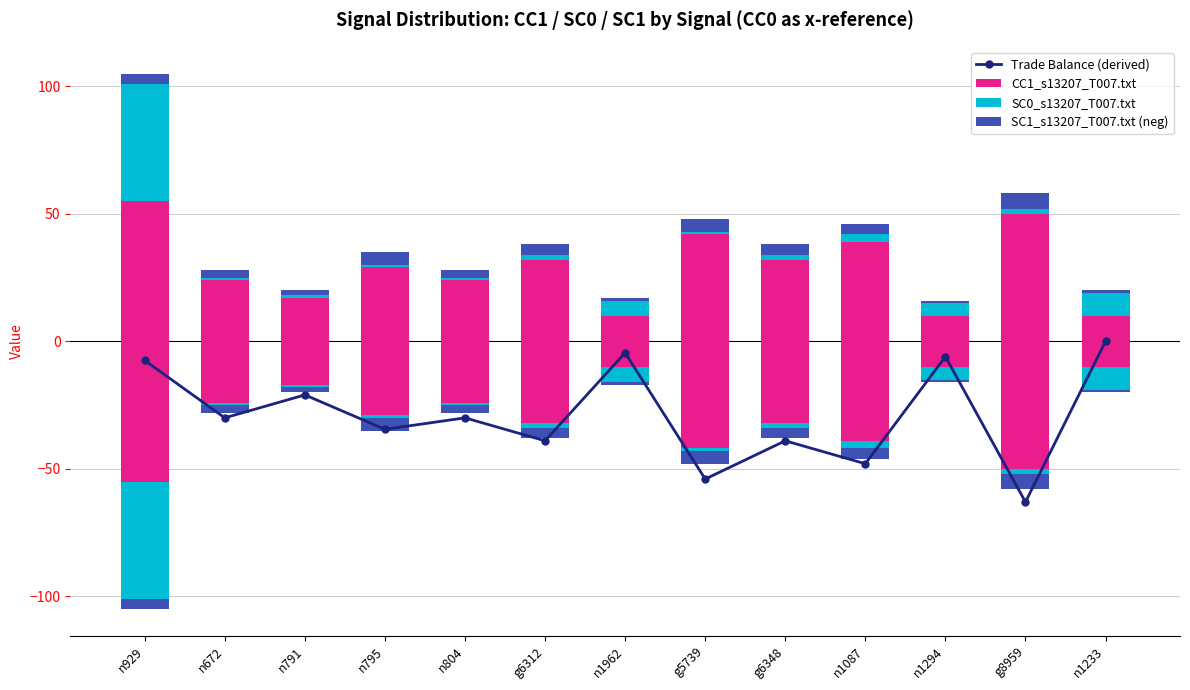

The value of SC0_s13207_T007.txt at n672 is 1. True or false?

True